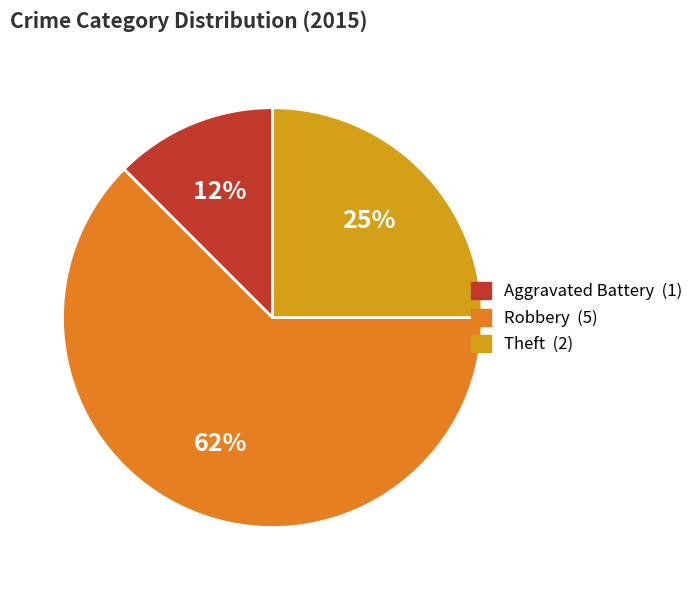

Between Robbery and Aggravated Battery, which is larger?

Robbery